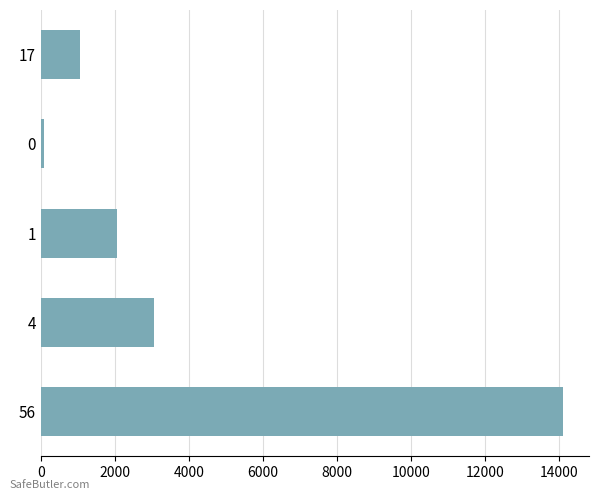

Are the bars horizontal?

Yes